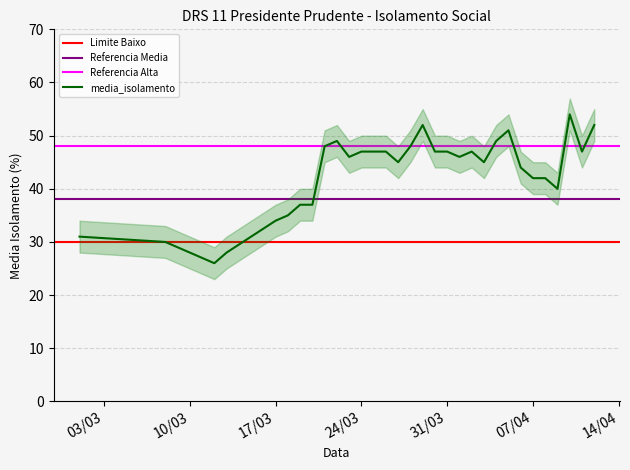

At which category does media_isolamento reach its first local peak?

2020-03-22